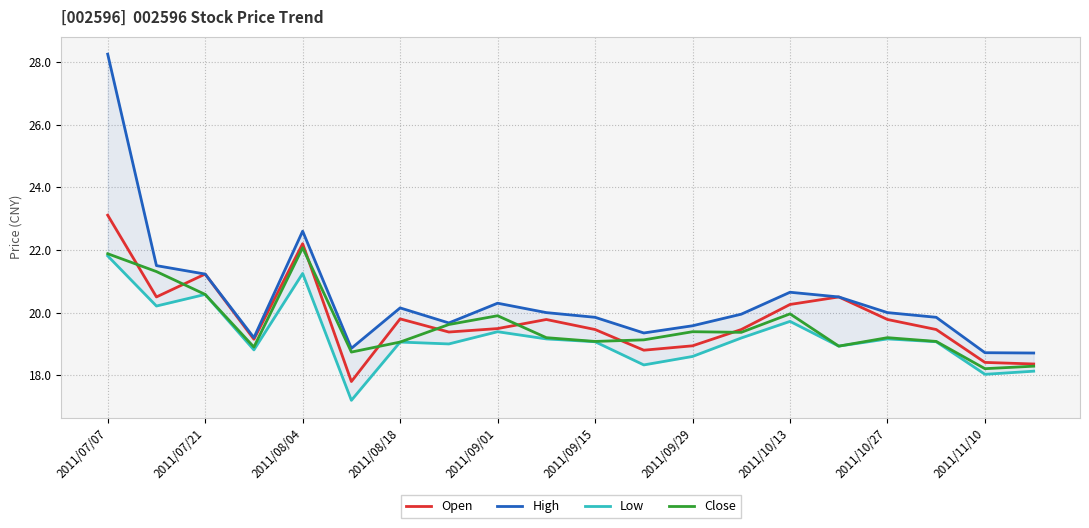

The value of Close at 2011/08/18 is 11.3. True or false?

False